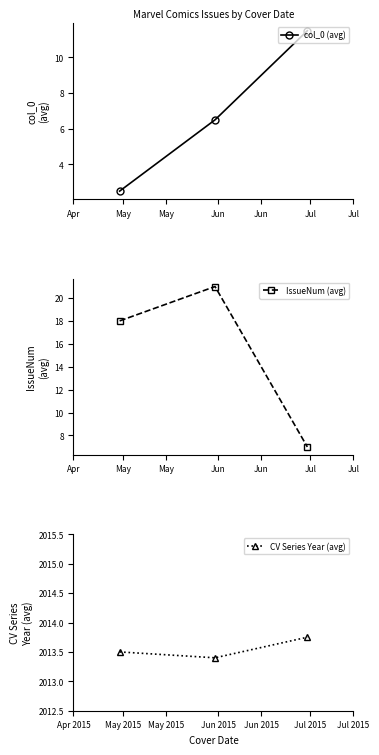

What is the highest value of the col_0 (avg) series?

11.5